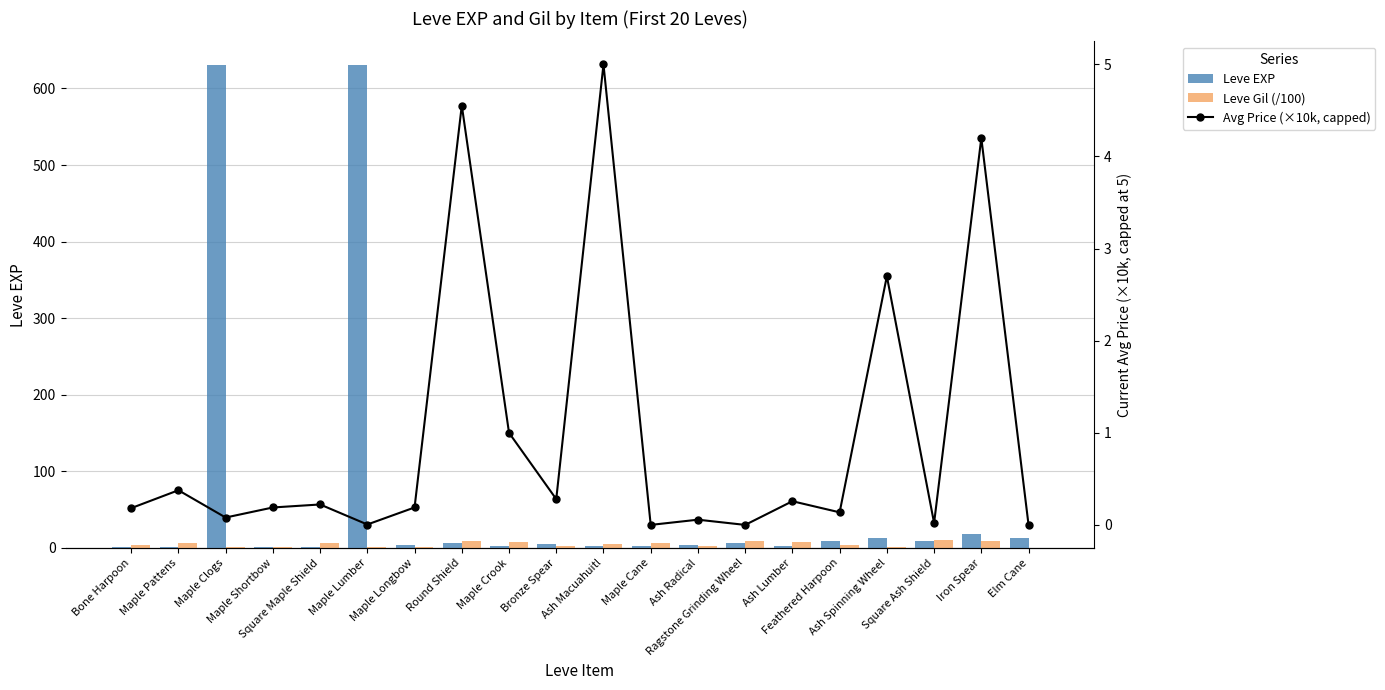

Reading right to left, transcribe all the data shown in this chart.

Leve EXP: 13.0	18.0	9.0	13.0	9.0	3.0	7.0	4.0	3.0	2.0	5.0	2.0	6.0	4.0	630.0	1.0	1.0	630.0	1.0	1.0
Leve Gil (/100): 0.4	9.1	9.9	0.9	4.3	7.8	8.8	2.8	6.0	4.9	2.2	7.9	8.4	1.1	1.1	6.9	1.6	1.1	6.9	3.3
Avg Price (×10k, capped): 0.0	4.2	0.0	2.7	0.1	0.3	0.0	0.1	0.0	5.0	0.3	1.0	4.6	0.2	0.0	0.2	0.2	0.1	0.4	0.2